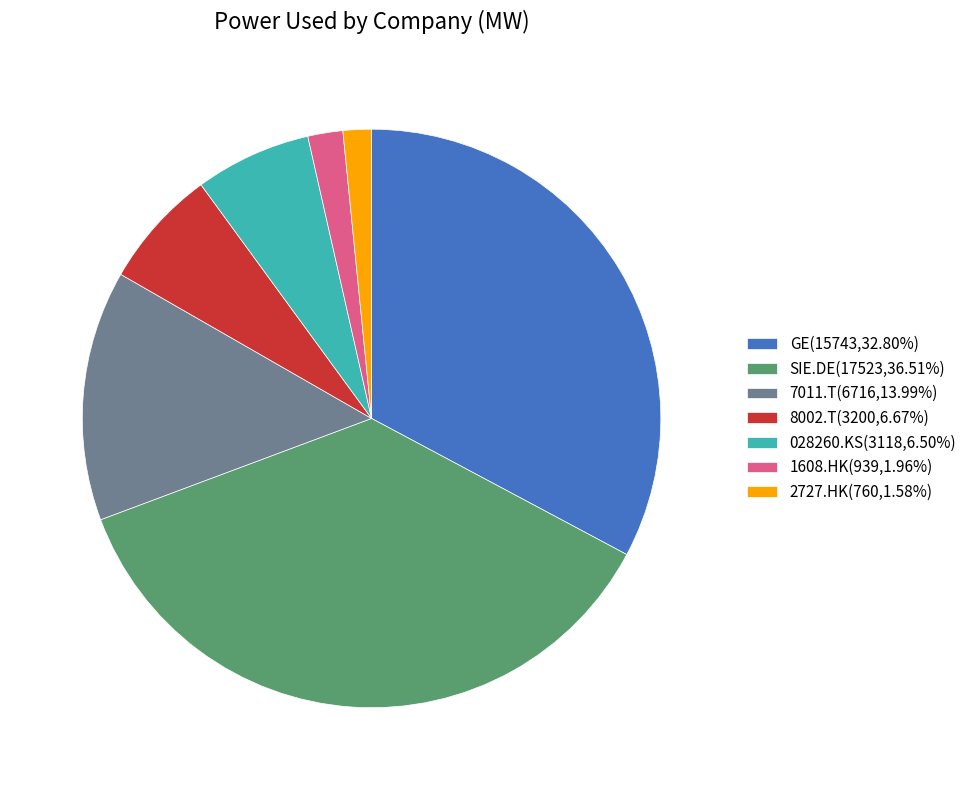

Is there any slice that represents more than half of the pie?

No